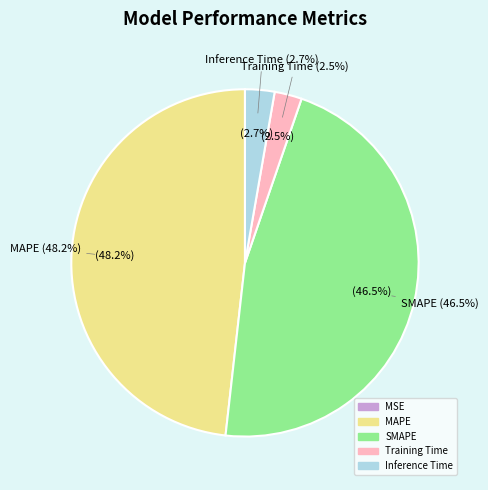

Rank the categories by value from highest to lowest.

MAPE, SMAPE, Inference Time, Training Time, MSE